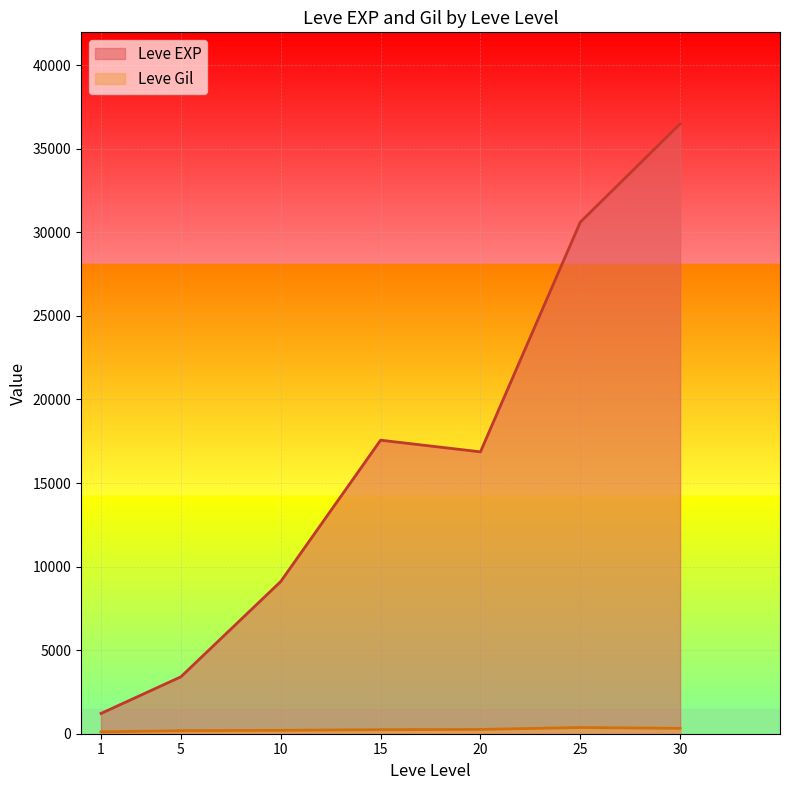

Which series has the largest range (max minus min)?

Leve EXP